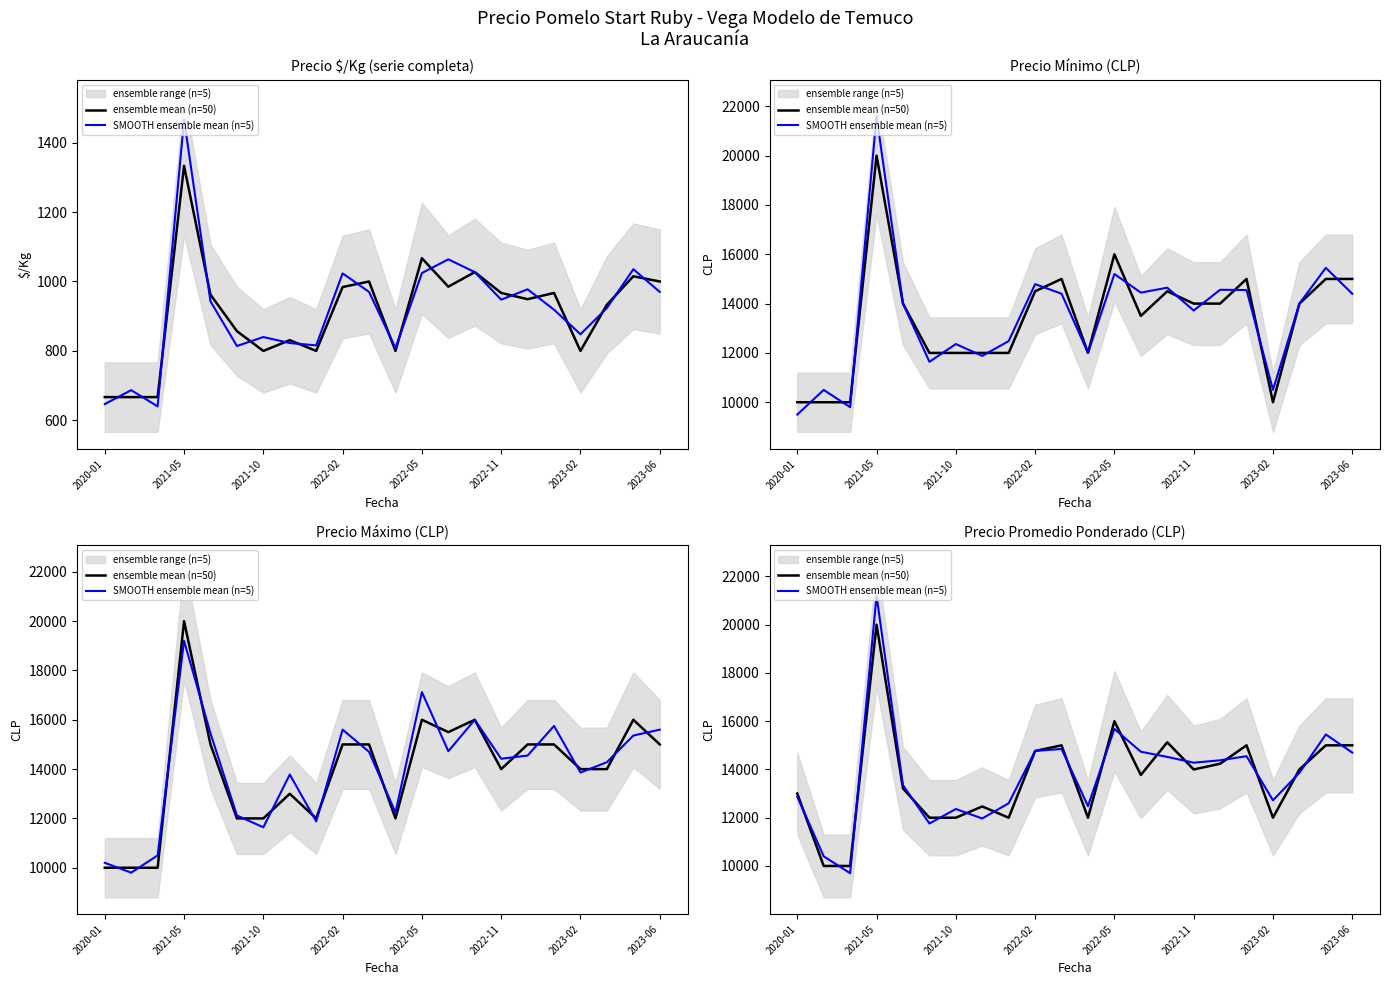

Is the value of ensemble mean (n=50) at 2023-06 greater than the value of SMOOTH ensemble mean (n=5) at 2020-01?

No